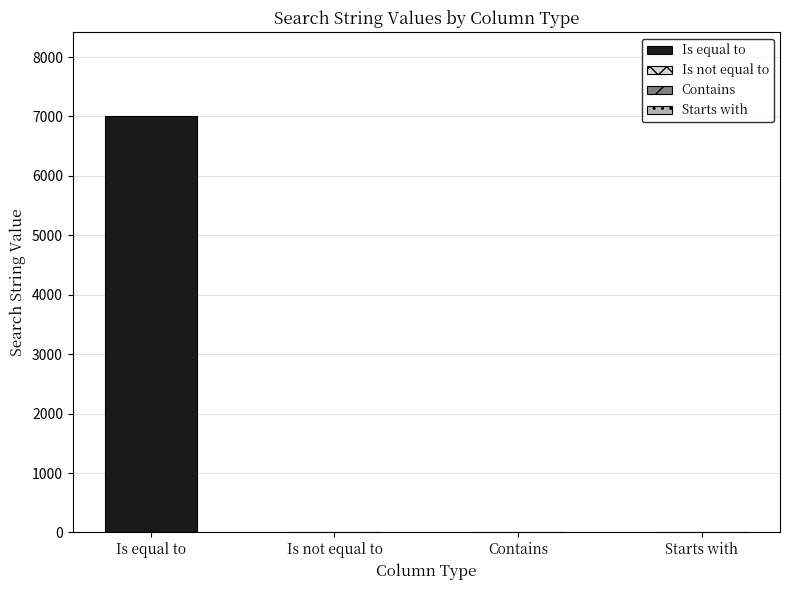

Reading left to right, transcribe all the data shown in this chart.

Is equal to: 7013	0	0	0
Is not equal to: 10	0	0	0
Contains: 0	2	0	0
Starts with: 0	0	0	0